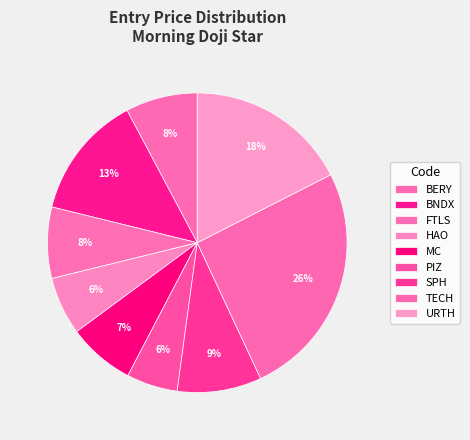

Does any single category account for the majority?

No